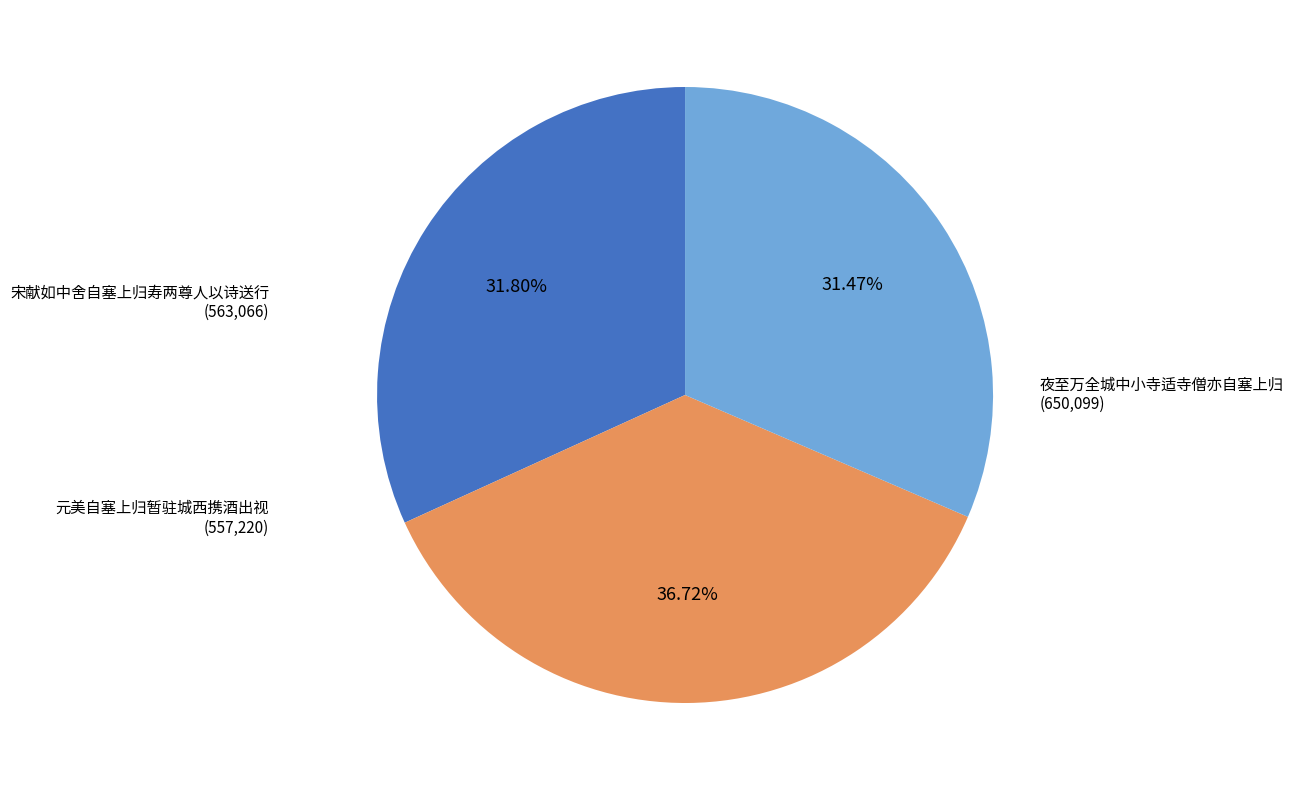

Which slice is the largest?

夜至万全城中小寺适寺僧亦自塞上归